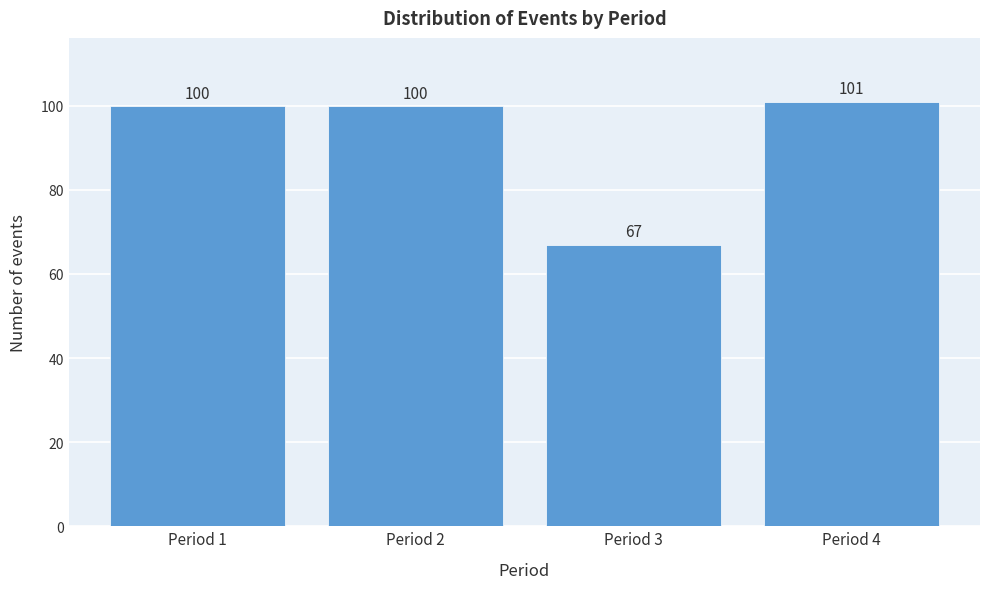

Reading left to right, extract all data points from this chart.

100	100	67	101